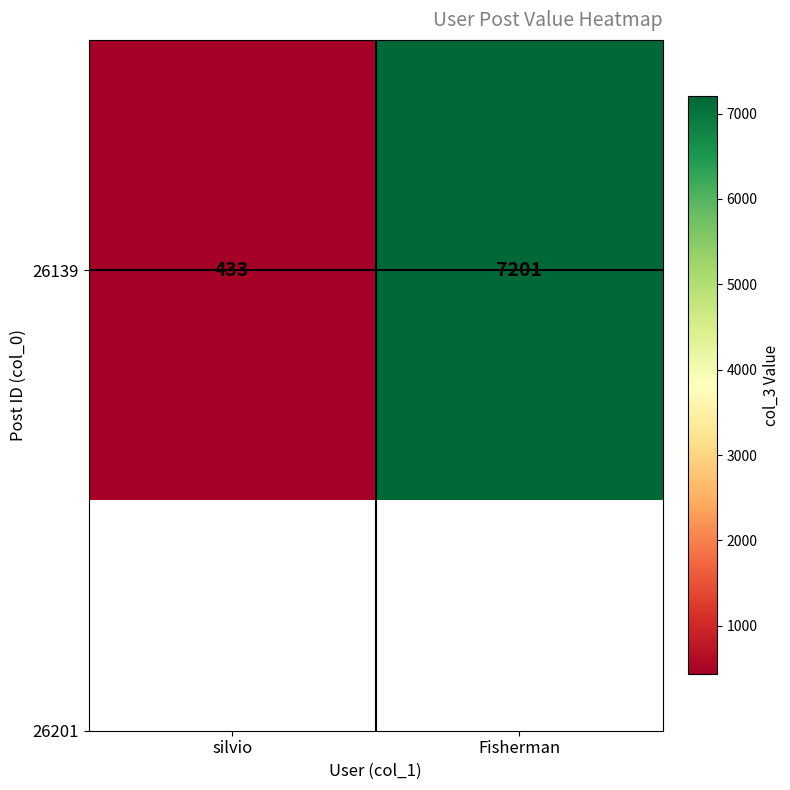

What is the sum of the values at silvio and Fisherman?

7634